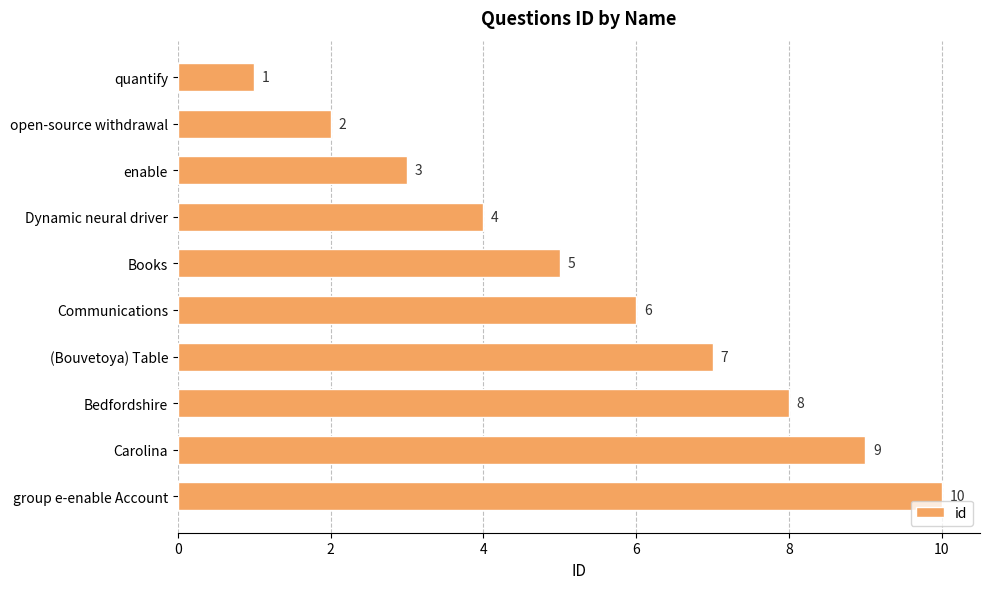

Approximately how many times larger is the value at Carolina compared to enable?

3.0